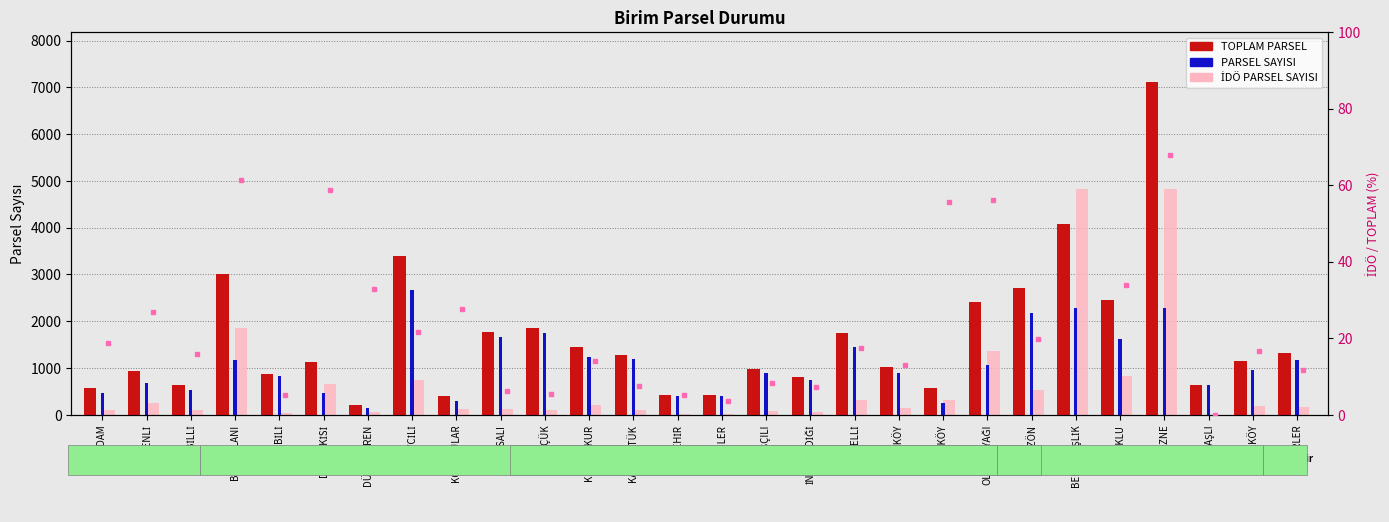

Is the value of İDÖ PARSEL SAYISI at RESULKÖY greater than the value of PARSEL SAYISI at OLUKKOYAĞI?

No